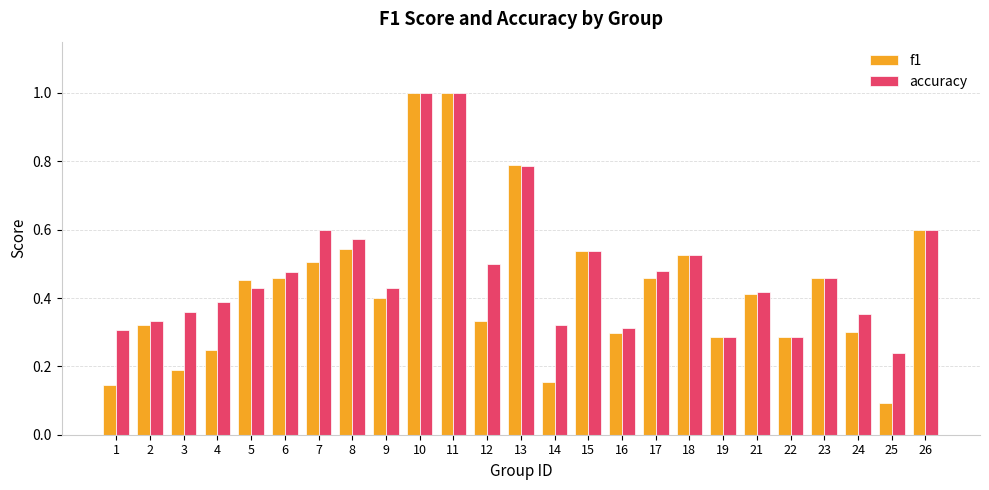

What is the sum of the accuracy values at 9 and 17?

0.9